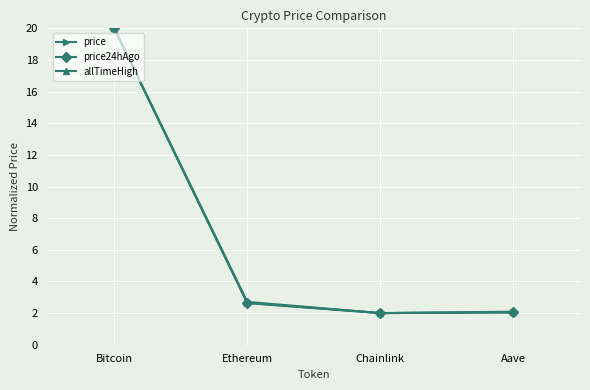

Which series changed the most between Ethereum and Aave?

allTimeHigh